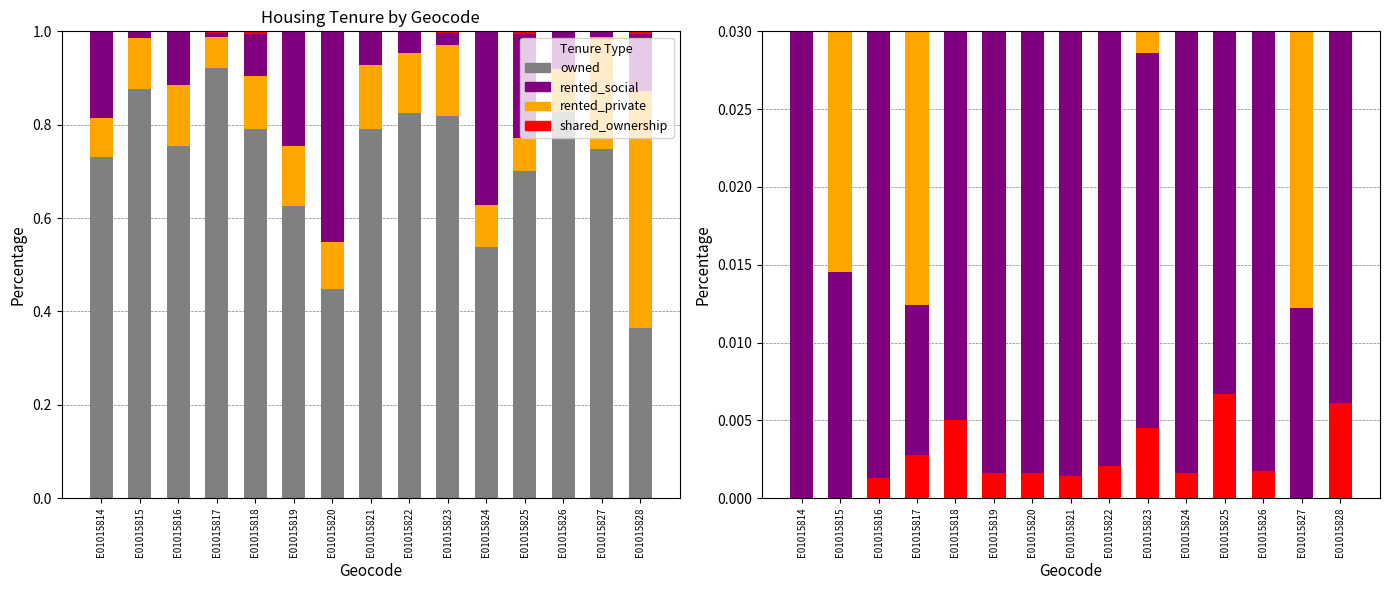

Rank the categories by owned value from highest to lowest.

E01015817, E01015815, E01015826, E01015822, E01015823, E01015818, E01015821, E01015816, E01015827, E01015814, E01015825, E01015819, E01015824, E01015820, E01015828